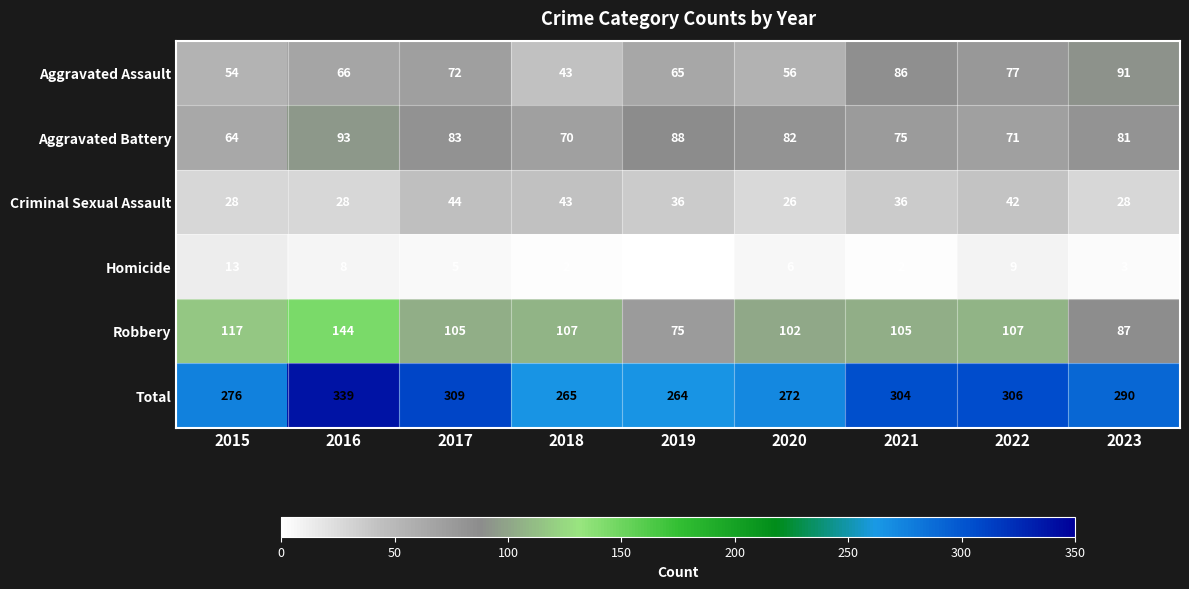

What is the sum of the Robbery values at 2023 and 2019?

162